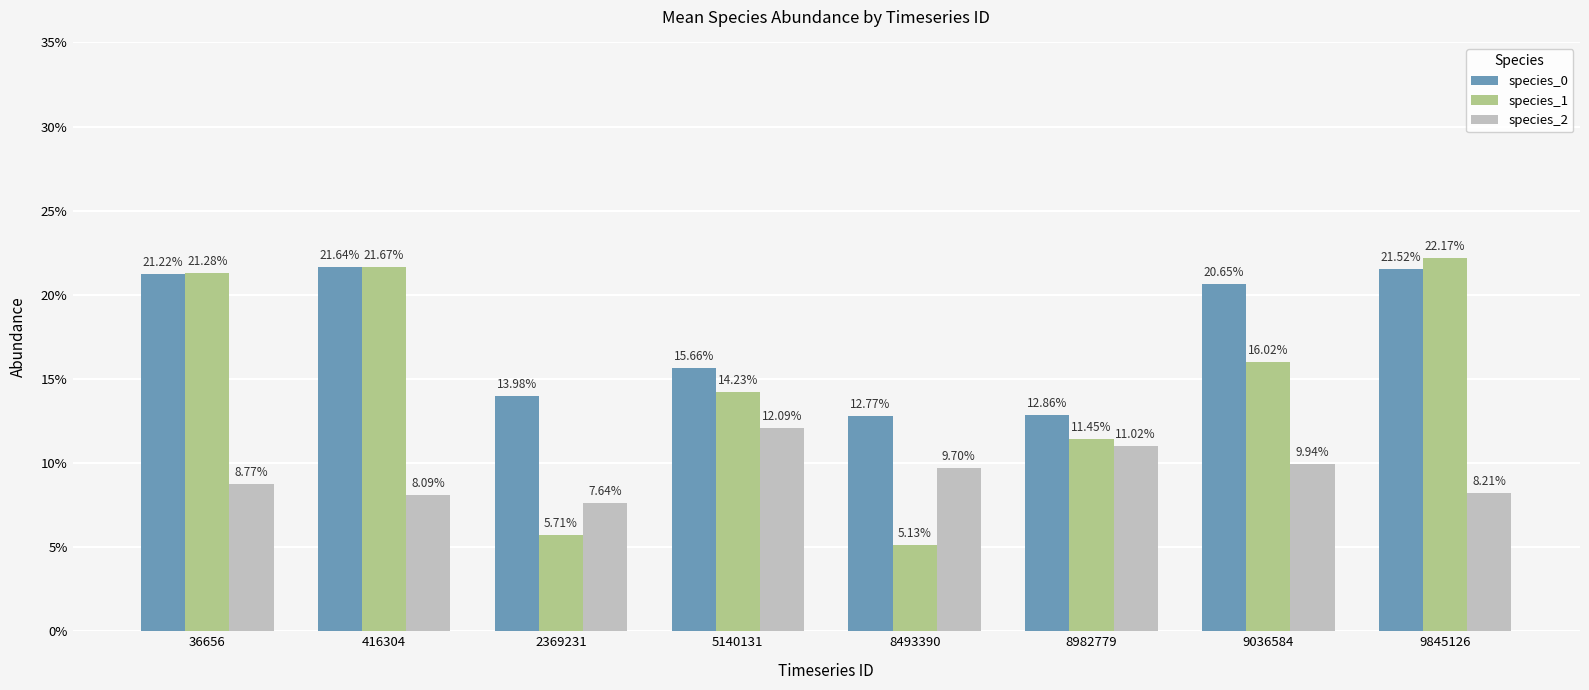

Which label corresponds to the largest value in the chart?

9845126